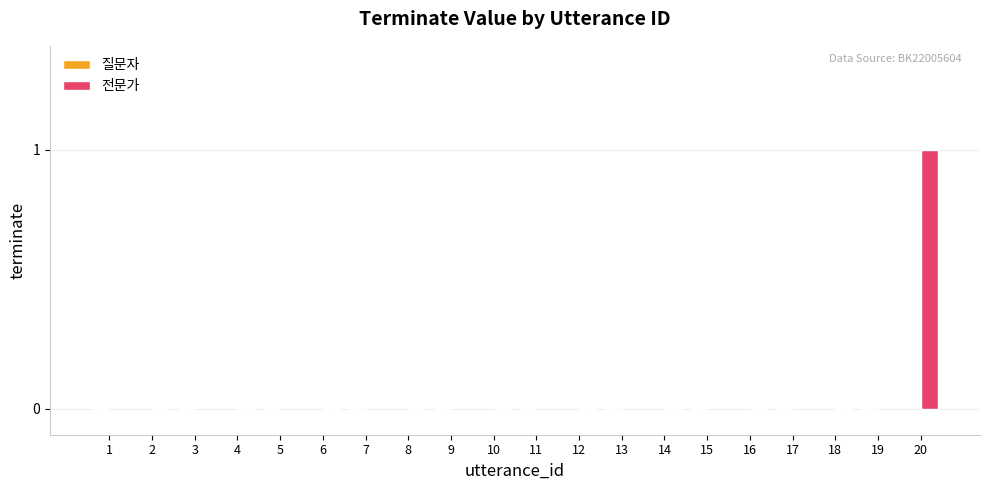

Which has a higher value, 18 or 20?

20